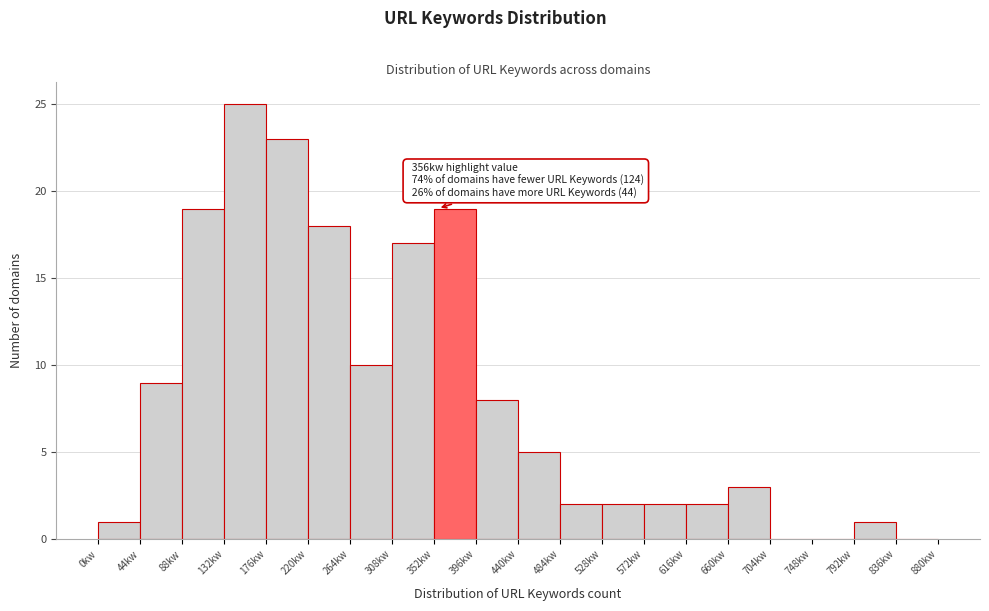

Which range on the x-axis has the tallest bar?

132 to 176